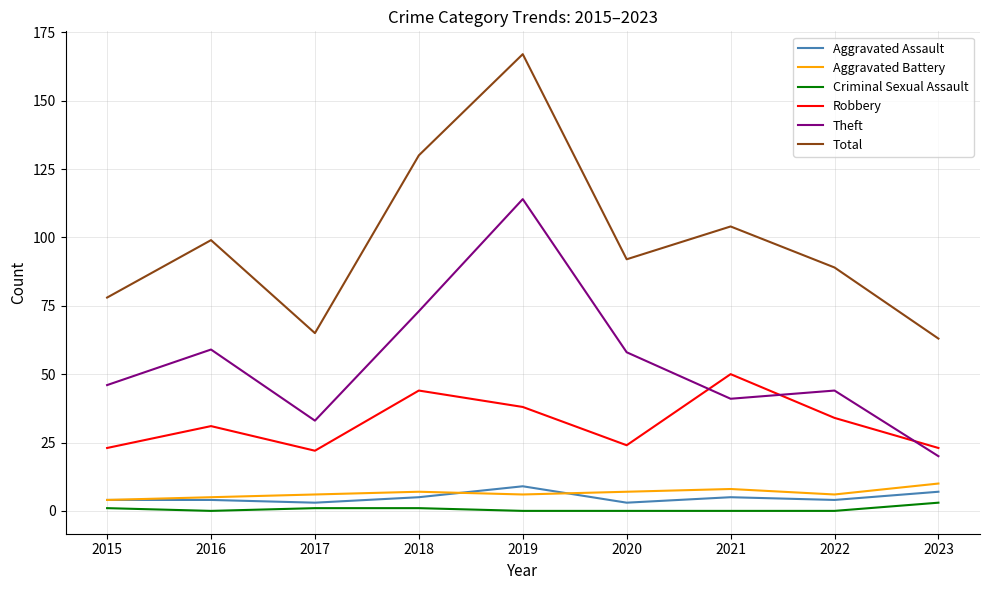

Is the value of Aggravated Battery at 2022 greater than the value of Total at 2018?

No